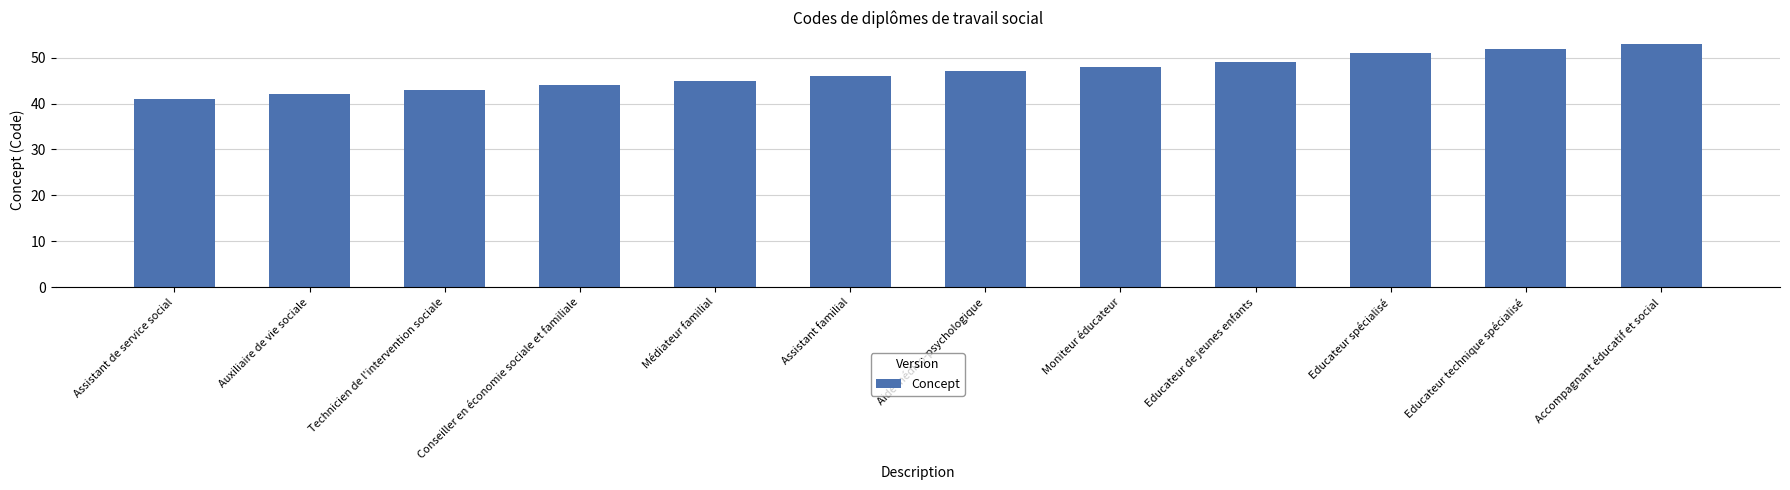

List the labels in order of value, largest first.

Accompagnant éducatif et social, Educateur technique spécialisé, Educateur spécialisé, Educateur de jeunes enfants, Moniteur éducateur, Aide médico-psychologique, Assistant familial, Médiateur familial, Conseiller en économie sociale et familiale, Technicien de l'intervention sociale, Auxiliaire de vie sociale, Assistant de service social